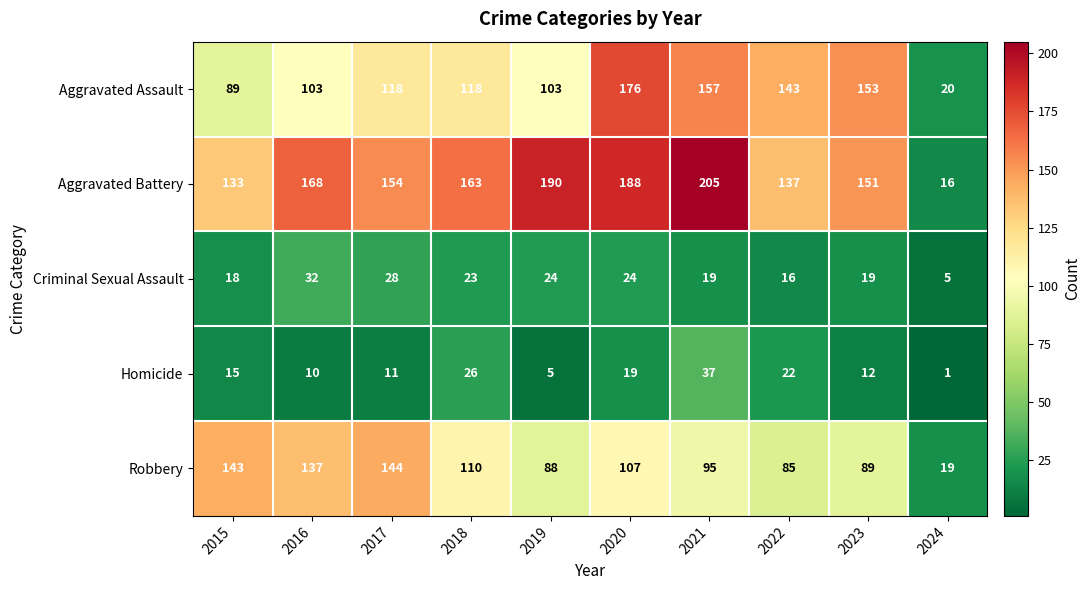

The value of Robbery at 2017 is 195. True or false?

False